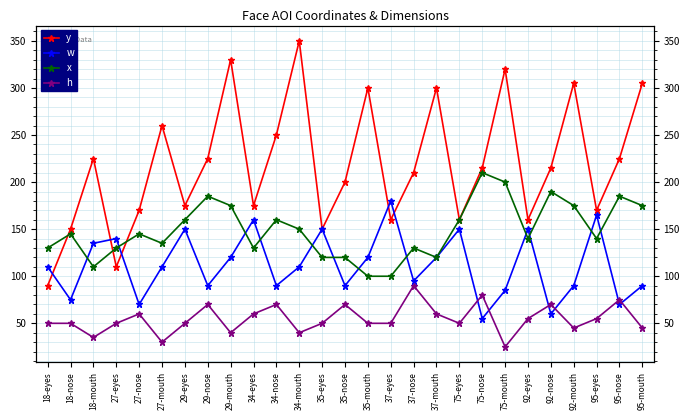

List the labels in order of h value, largest first.

37-nose, 75-nose, 95-nose, 29-nose, 34-nose, 35-nose, 92-nose, 27-nose, 34-eyes, 37-mouth, 92-eyes, 95-eyes, 18-eyes, 18-nose, 27-eyes, 29-eyes, 35-eyes, 35-mouth, 37-eyes, 75-eyes, 92-mouth, 95-mouth, 29-mouth, 34-mouth, 18-mouth, 27-mouth, 75-mouth